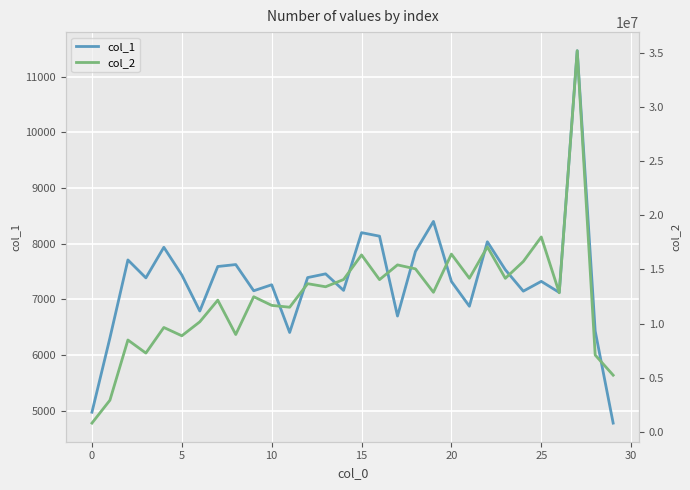

True or false: col_1 has more than 2 points higher than both neighbors.

True